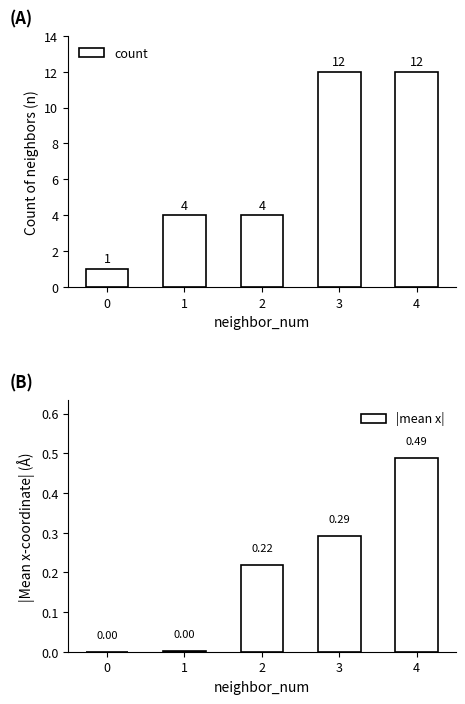

Is it true that count equals 5.7 at 1?

False